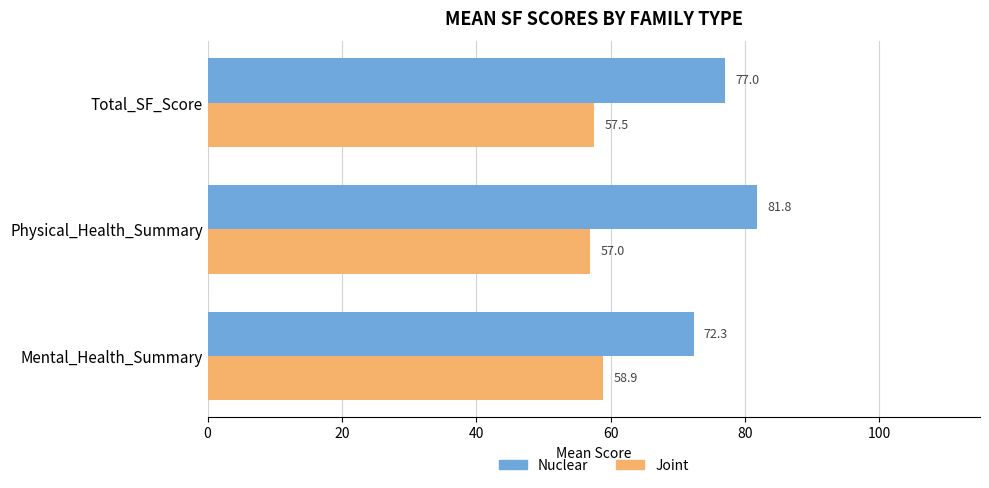

At which label is Joint closest to 57?

Physical_Health_Summary